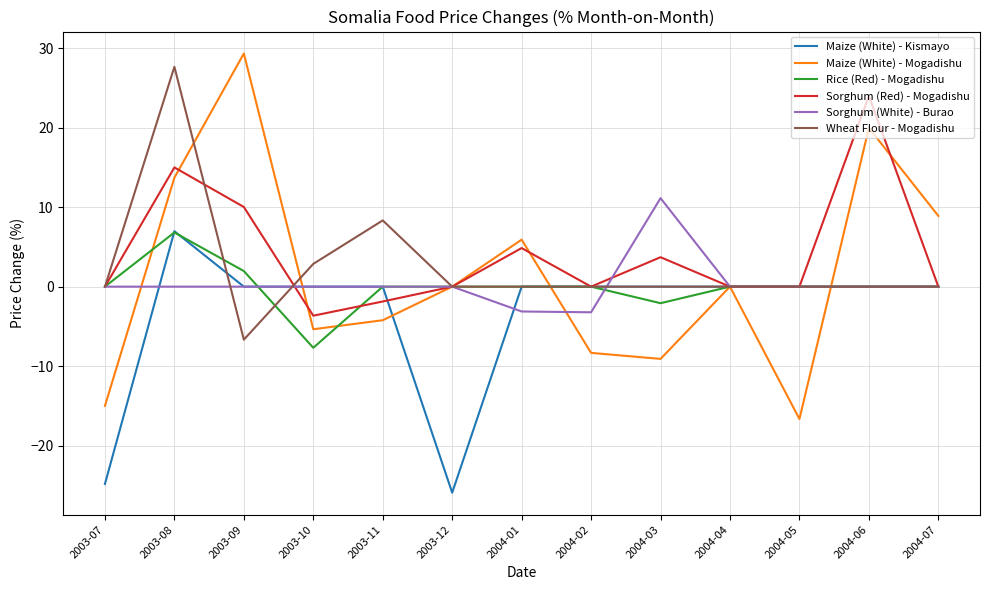

Is it true that Maize (White) - Mogadishu equals -15.0 at 2003-07?

True